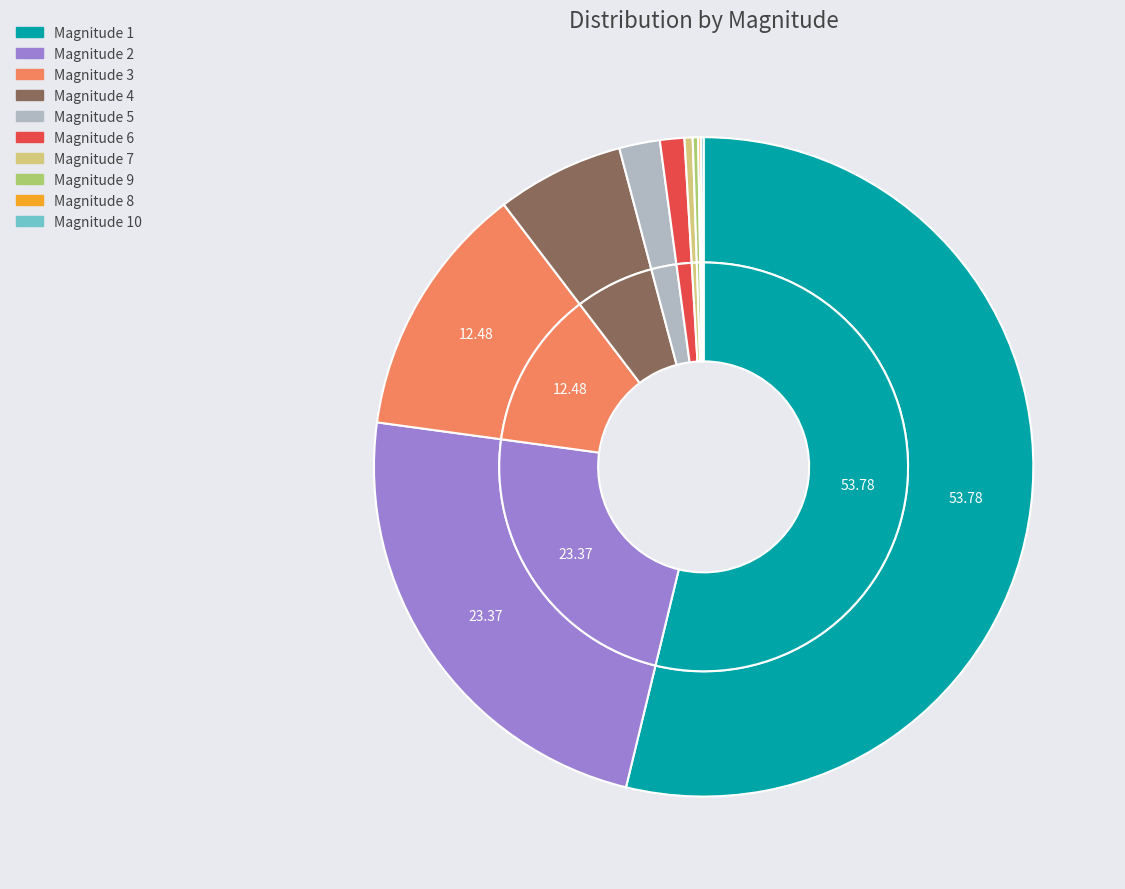

How many slices are in this pie chart?

10